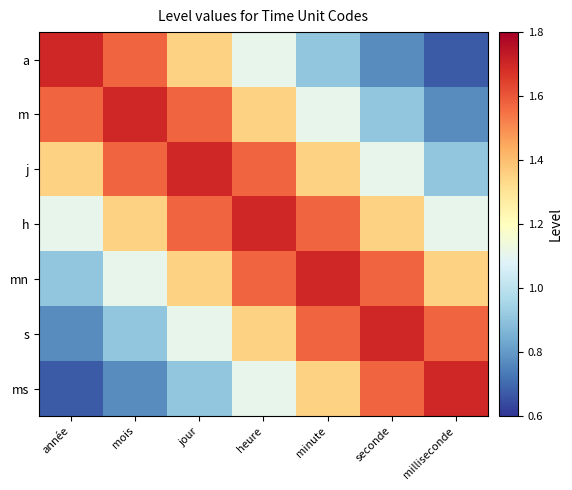

At which category is the sum across all series the highest?

heure